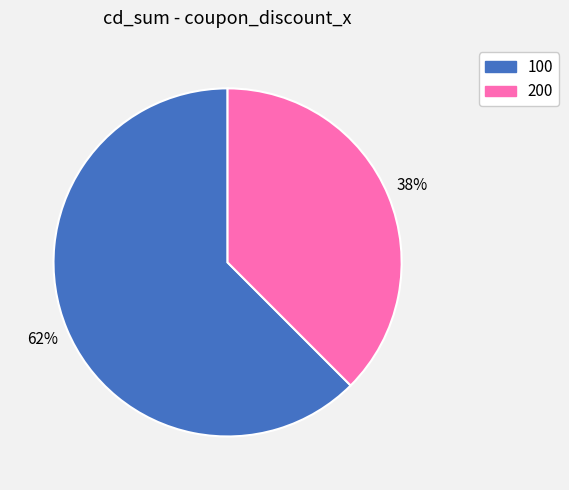

To the nearest percent, what is the average slice percentage?

50%